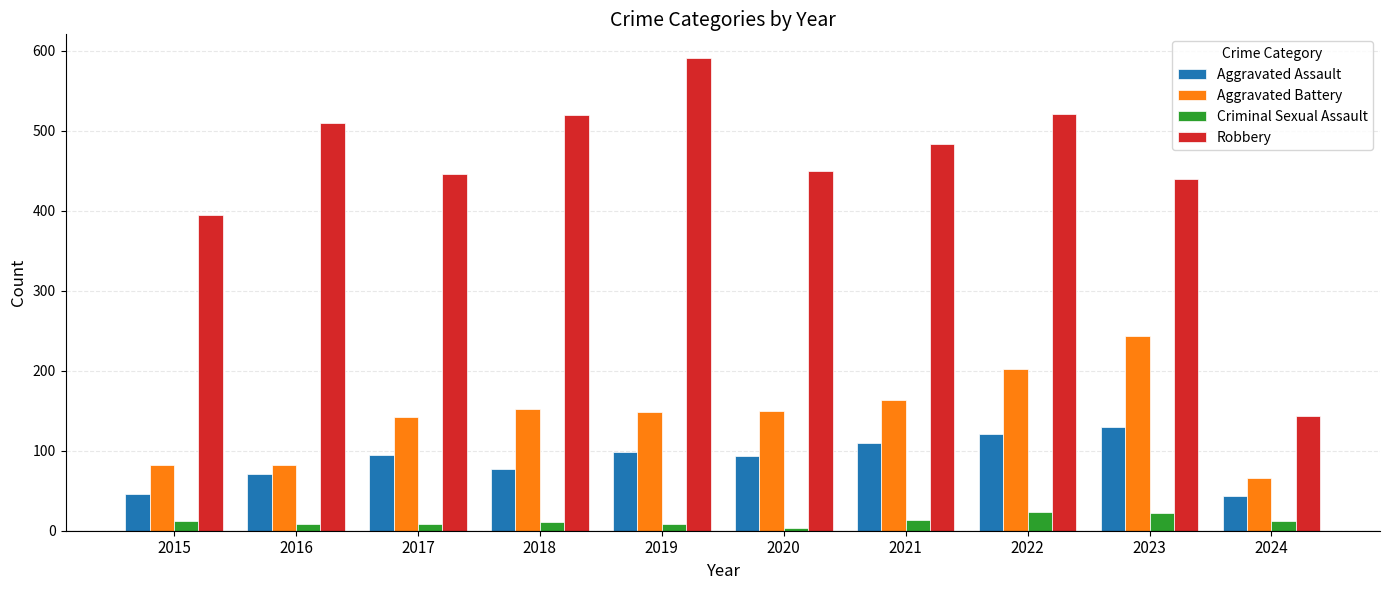

What is the spread (max minus min) of values at 2017?

438